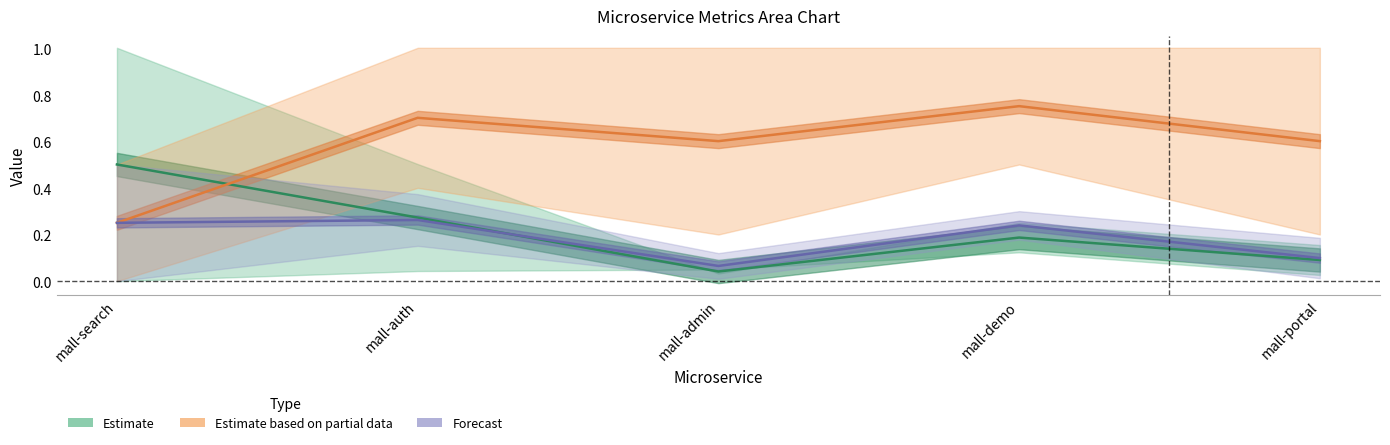

What is the difference between the highest and lowest values at mall-demo?

0.6